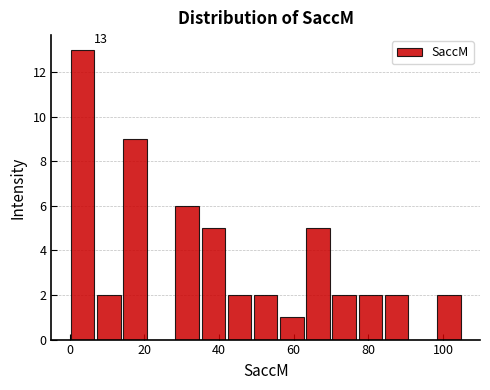

Read against the x-axis, roughly where is the centre of the tallest bar?

4